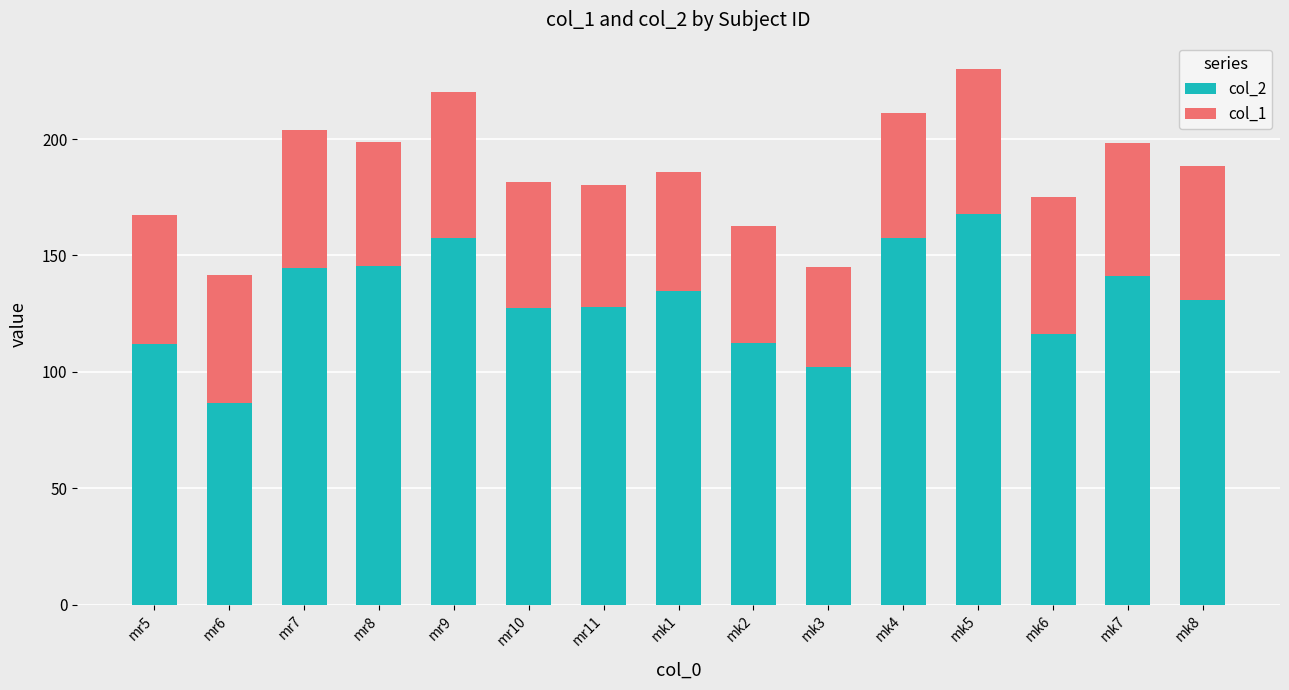

What are all the series names shown in the legend?

col_2, col_1